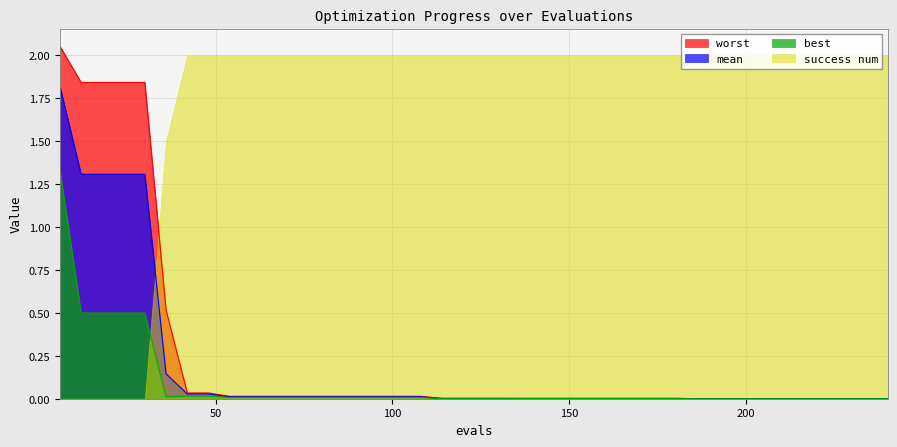

Which series has the largest total across all categories?

success num